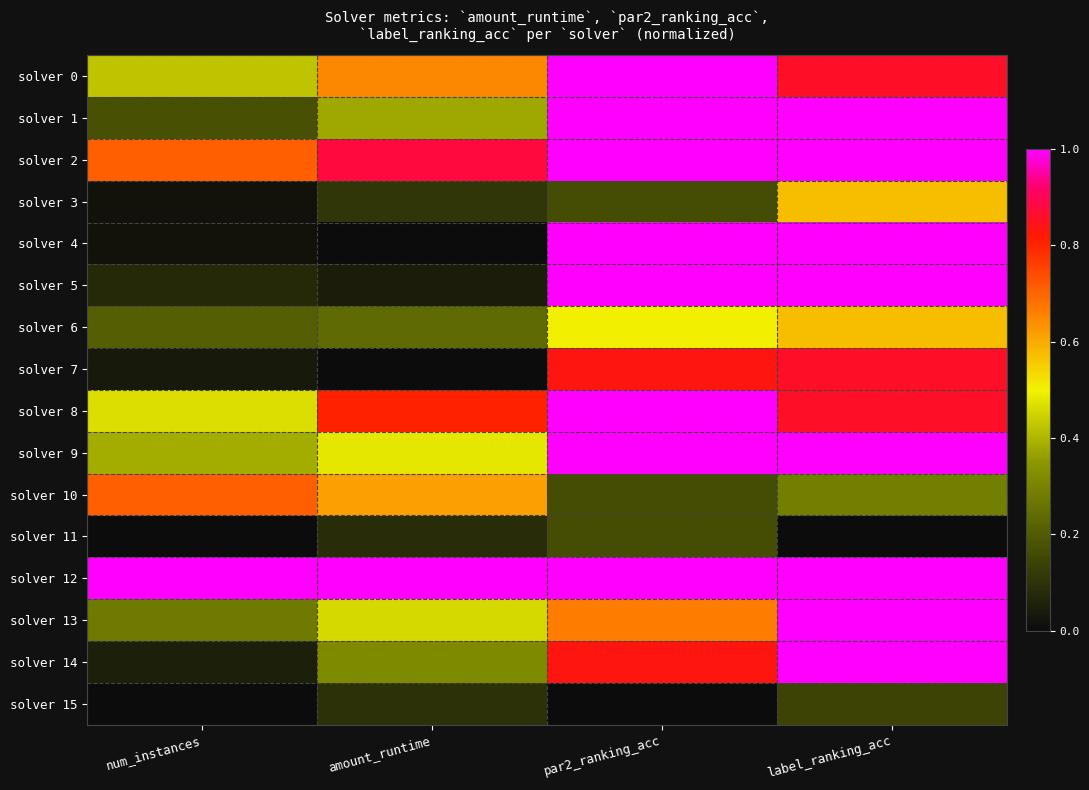

How many series are shown in this chart?

16